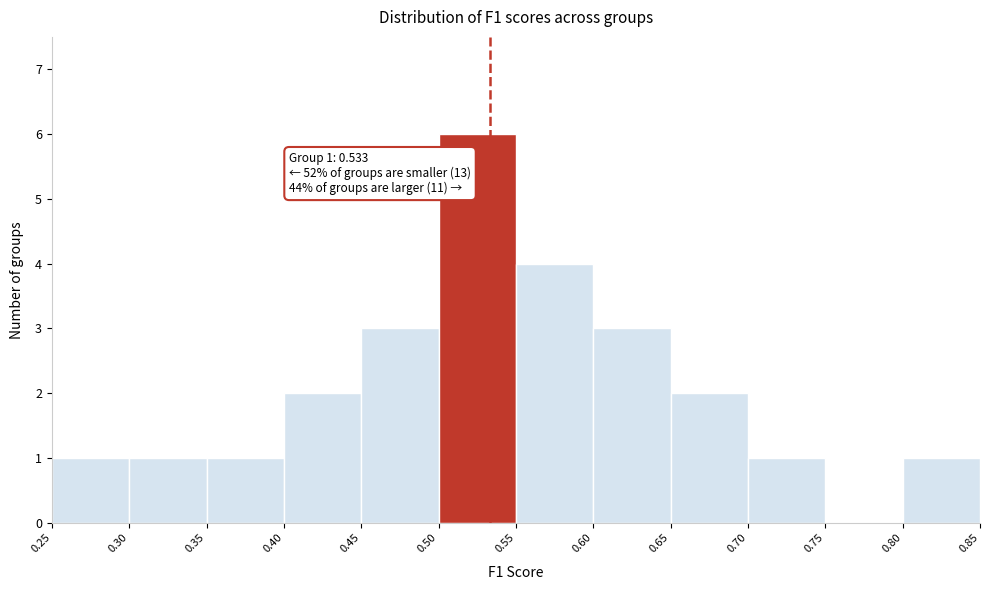

Over which range of the x-axis is the bar tallest?

0.50 to 0.55